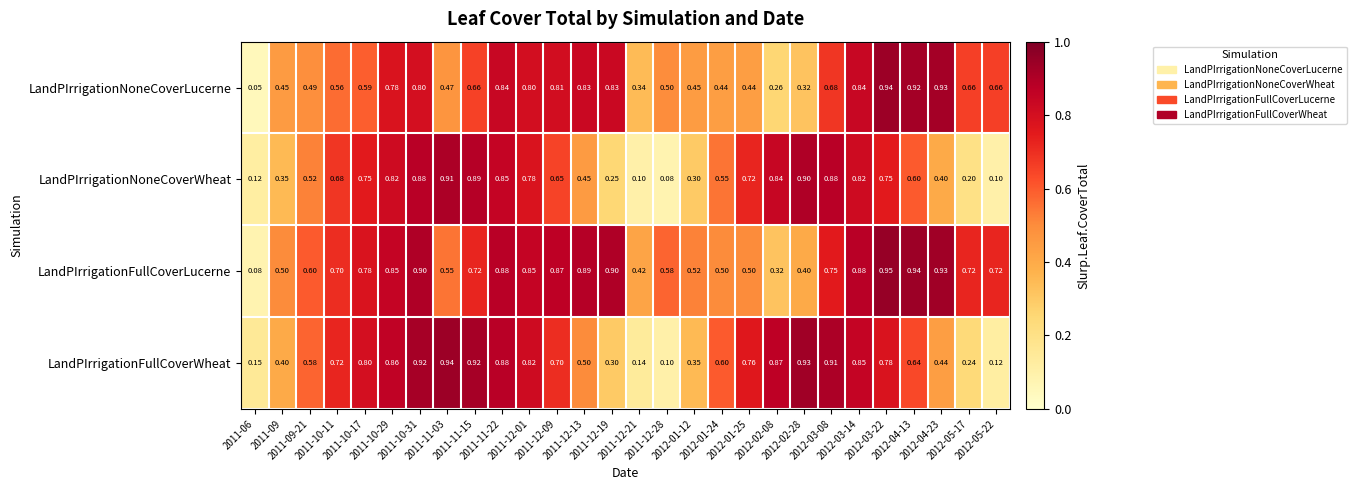

Which series has the widest spread of values?

LandPIrrigationNoneCoverLucerne